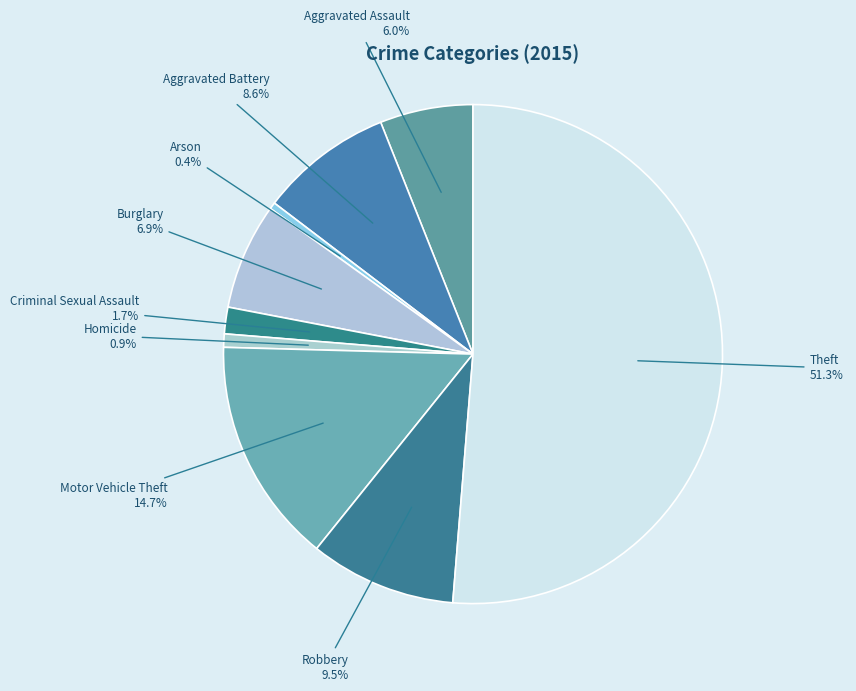

How many slices are in this pie chart?

9